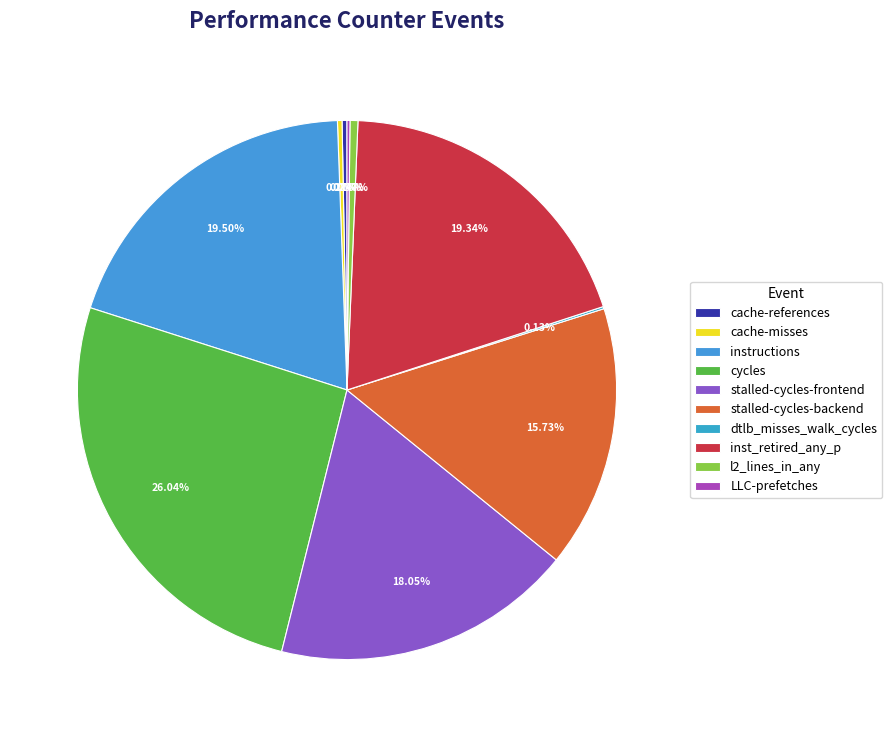

Is it true that instructions is 30% of the pie?

False